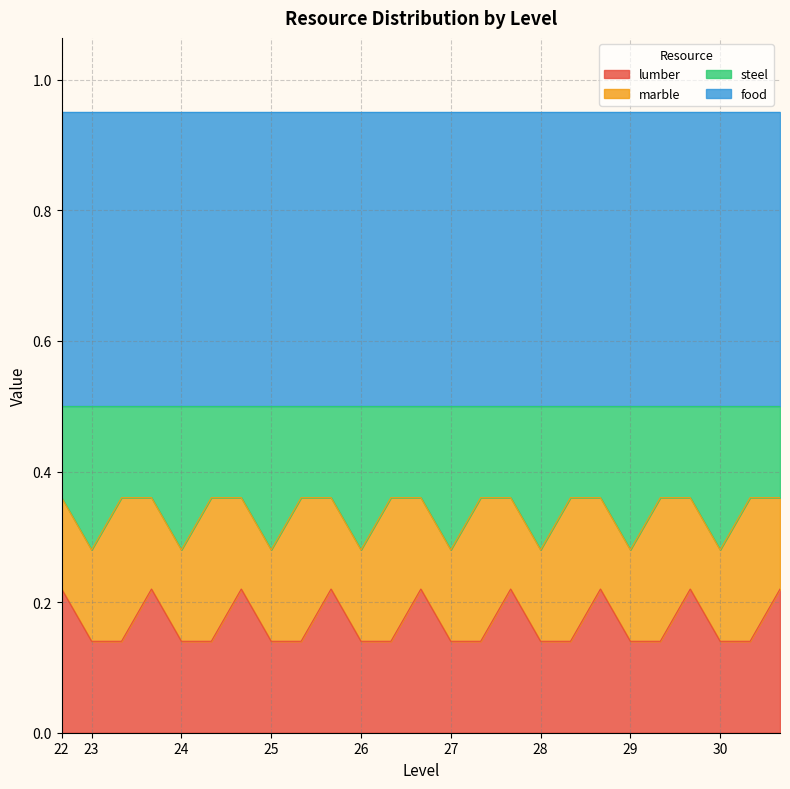

True or false: lumber has a value of 0.1 at 25.

True